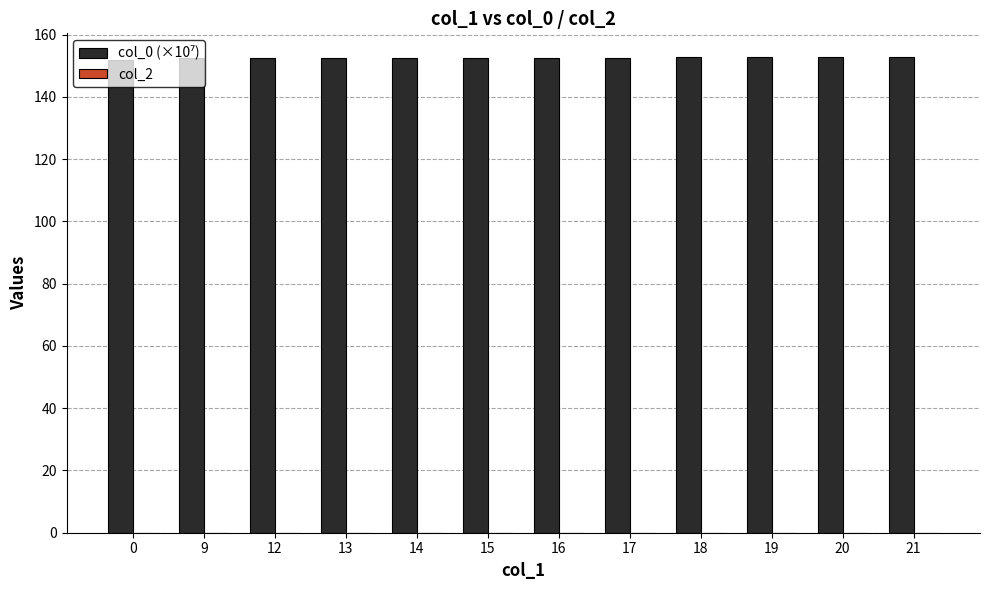

What is the minimum value shown in the chart?

151.9